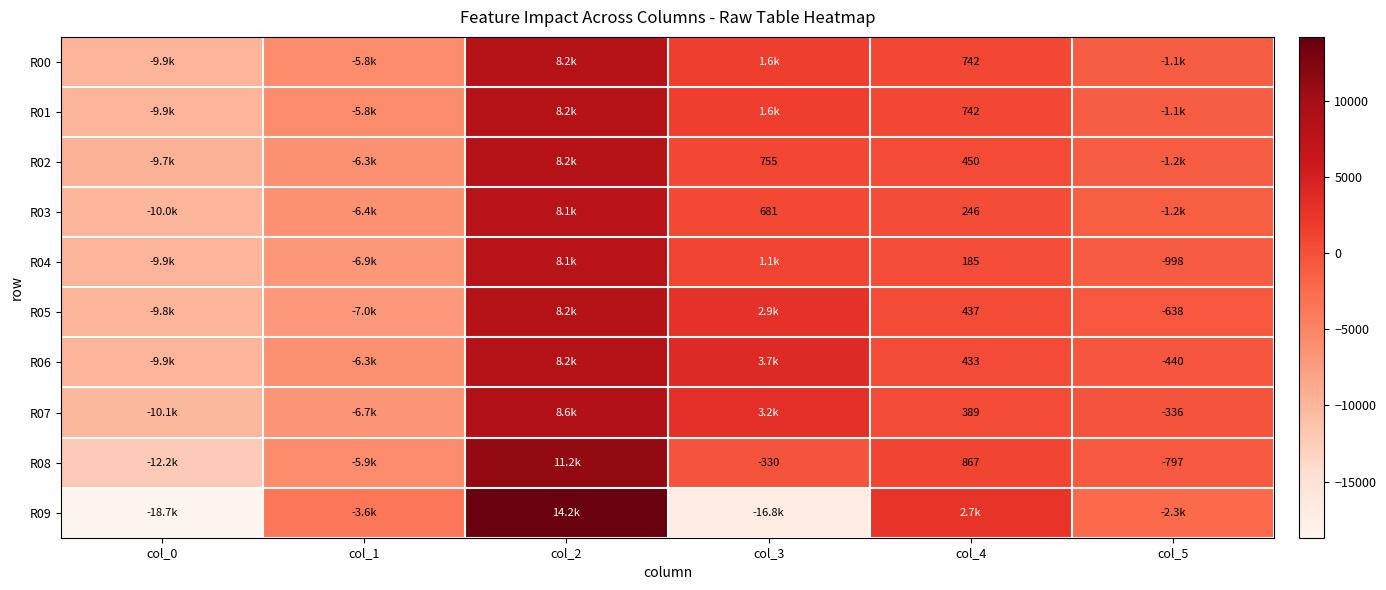

The R01 series shows 742 at col_4. True or false?

True